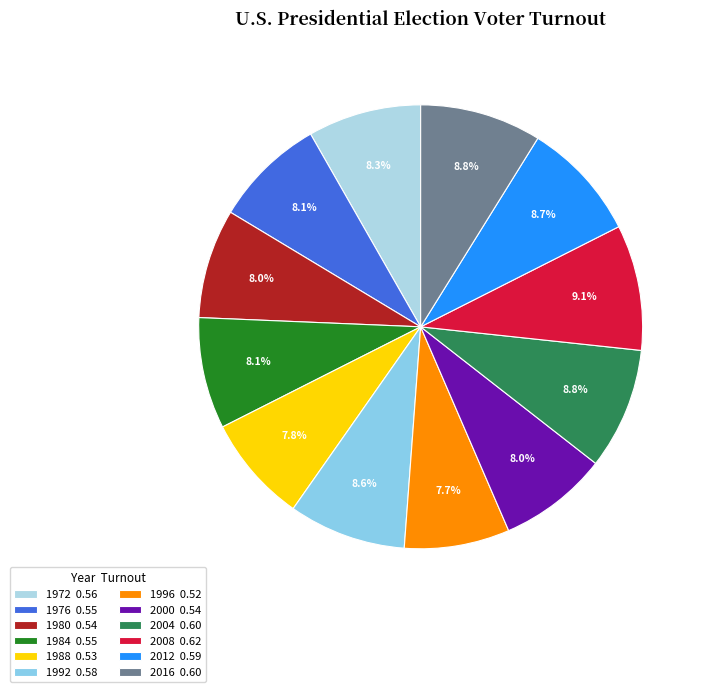

Do 2004 and 1984 together represent more than half of the pie?

No